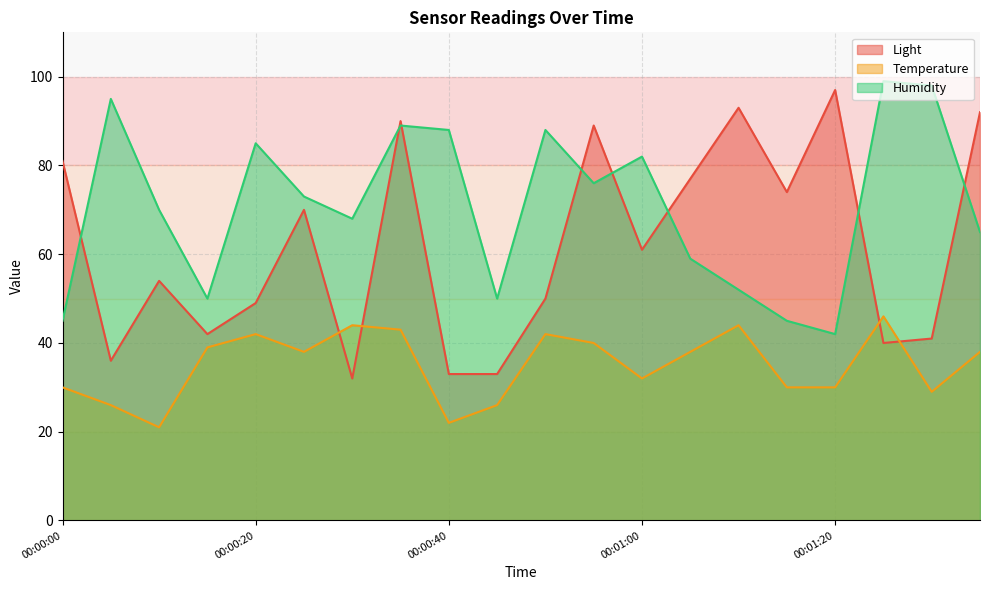

What are all the series names shown in the legend?

Light, Temperature, Humidity